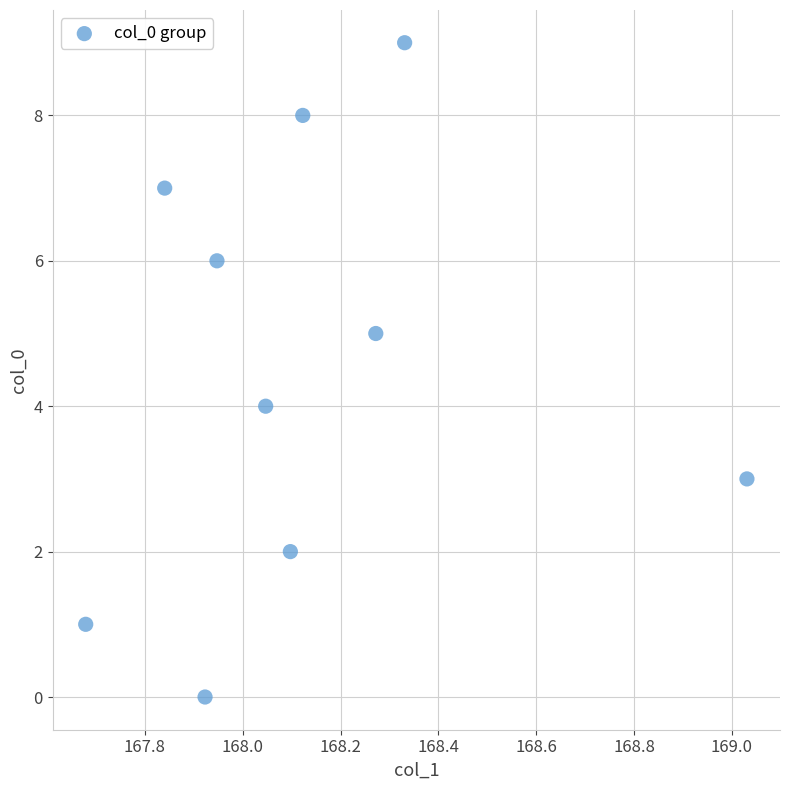

How many data points are displayed?

10